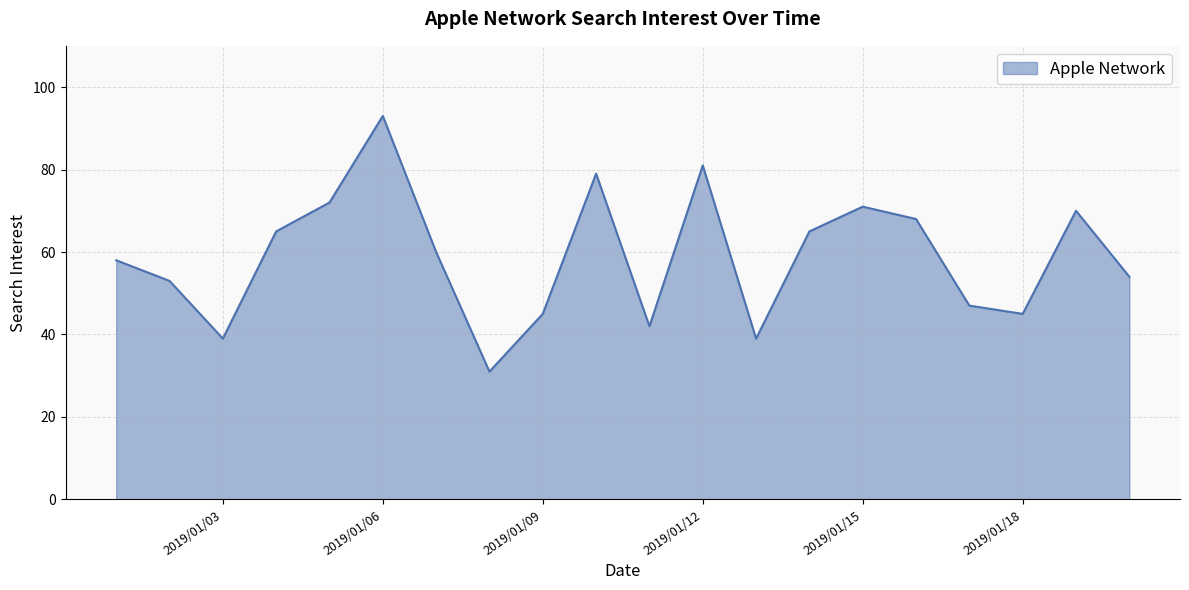

What is the greatest value displayed?

93